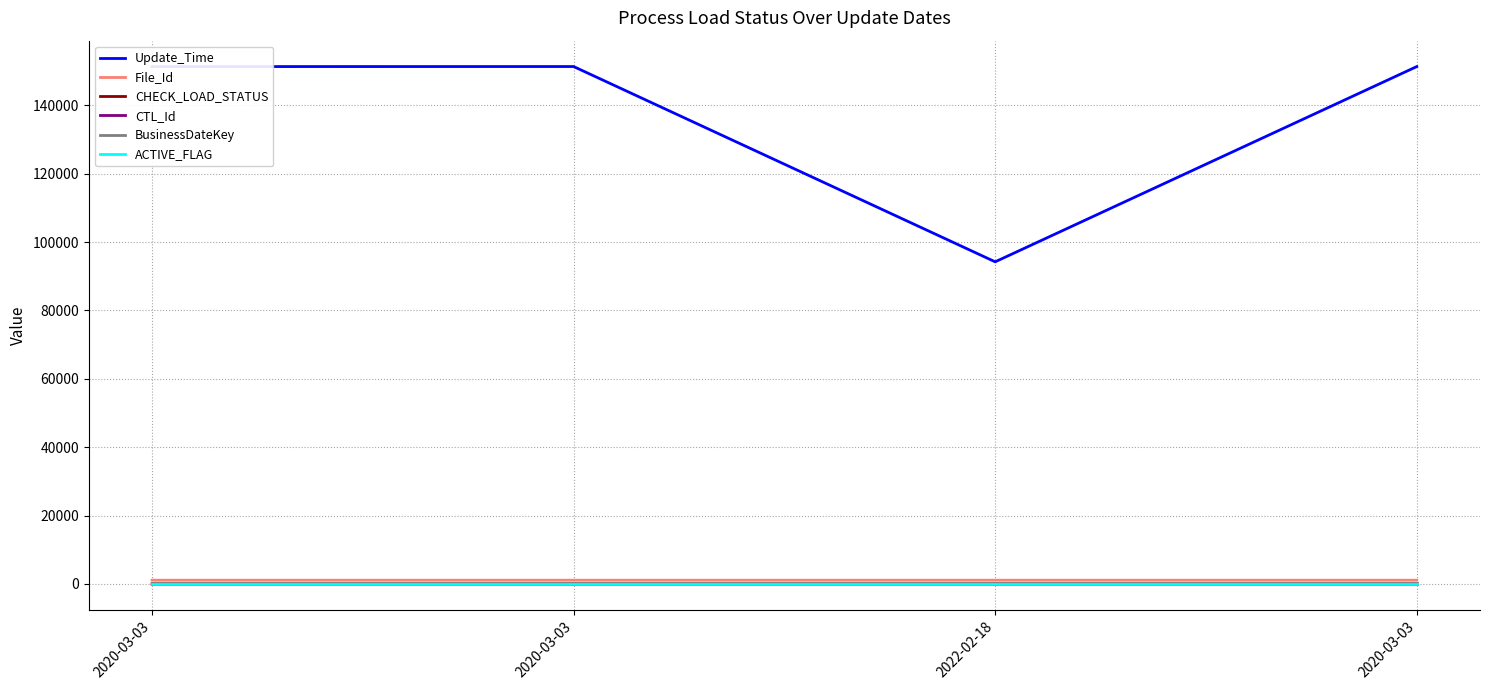

The value of Update_Time at 2022-02-18 is 94215. True or false?

True